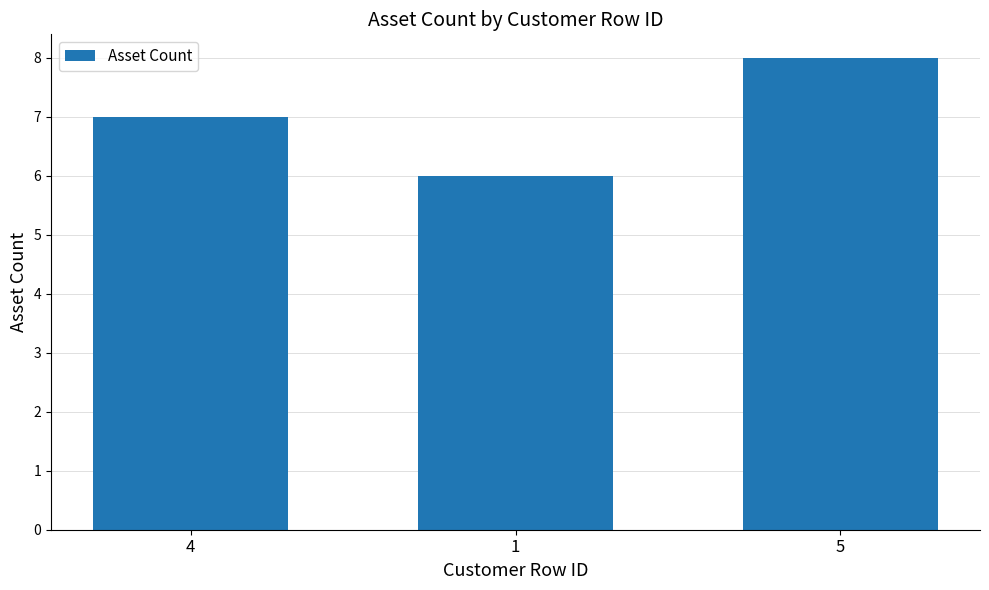

Count the values in the range 6 to 8.

3